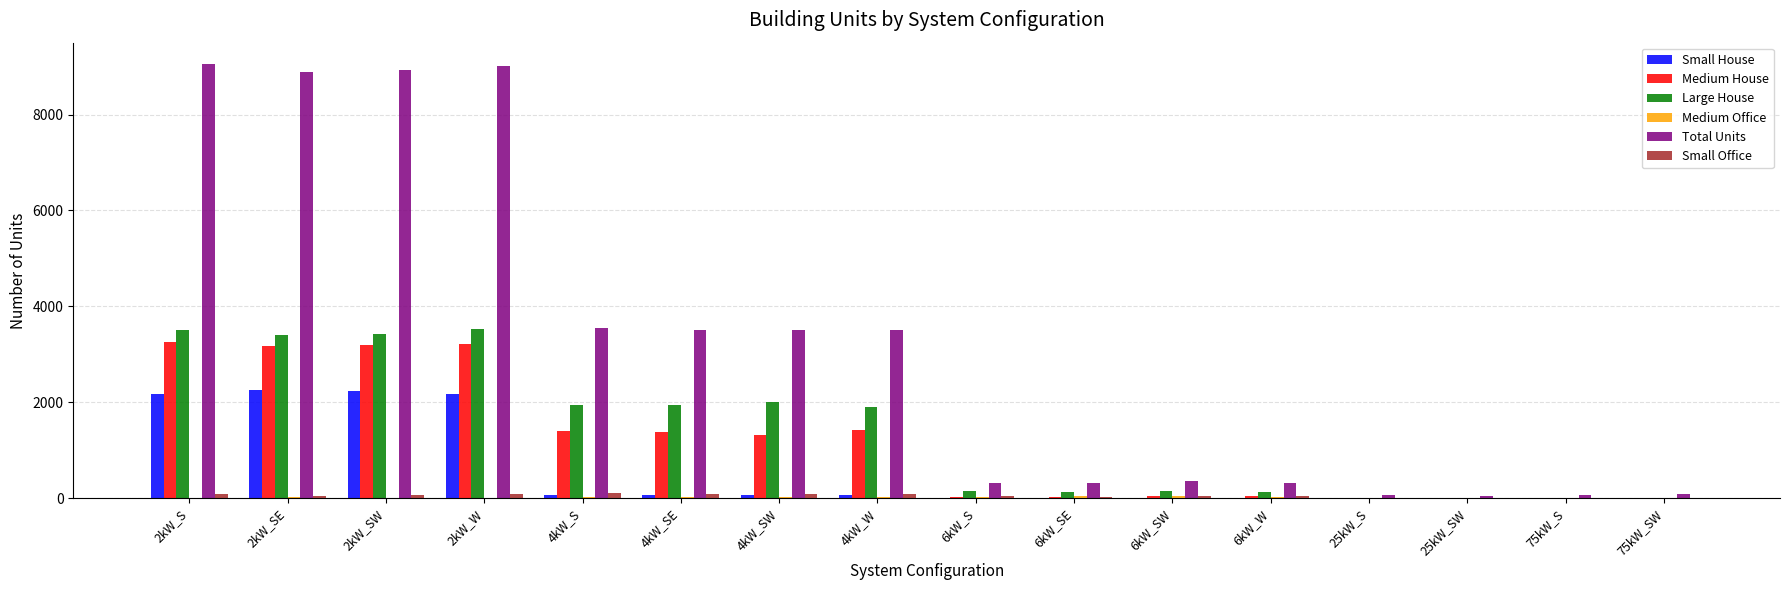

The value of Small House at 6kW_S is 1035. True or false?

False